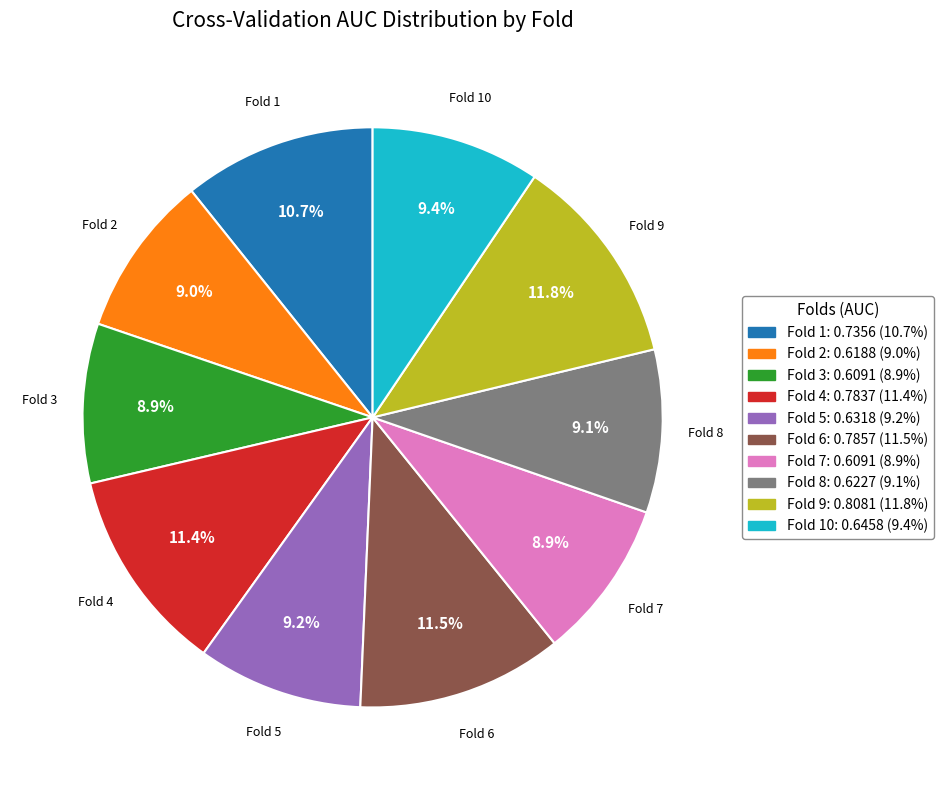

Does any single category account for the majority?

No